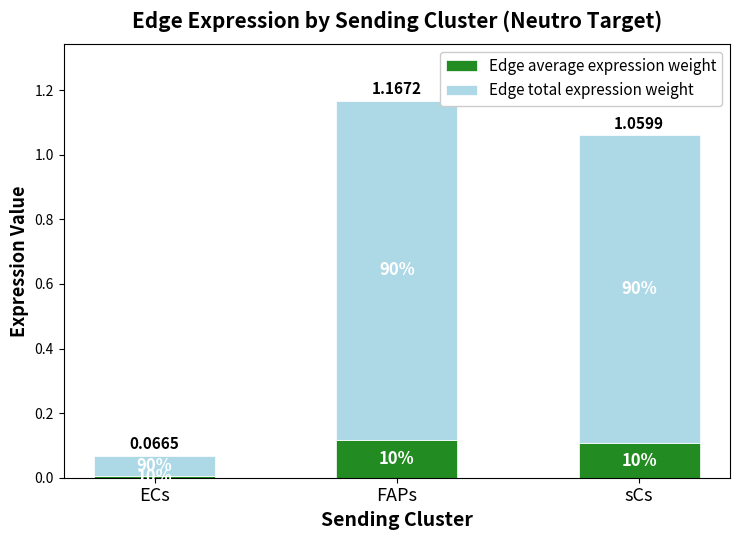

At ECs, list the series in order from largest to smallest.

Edge total expression weight, Edge average expression weight